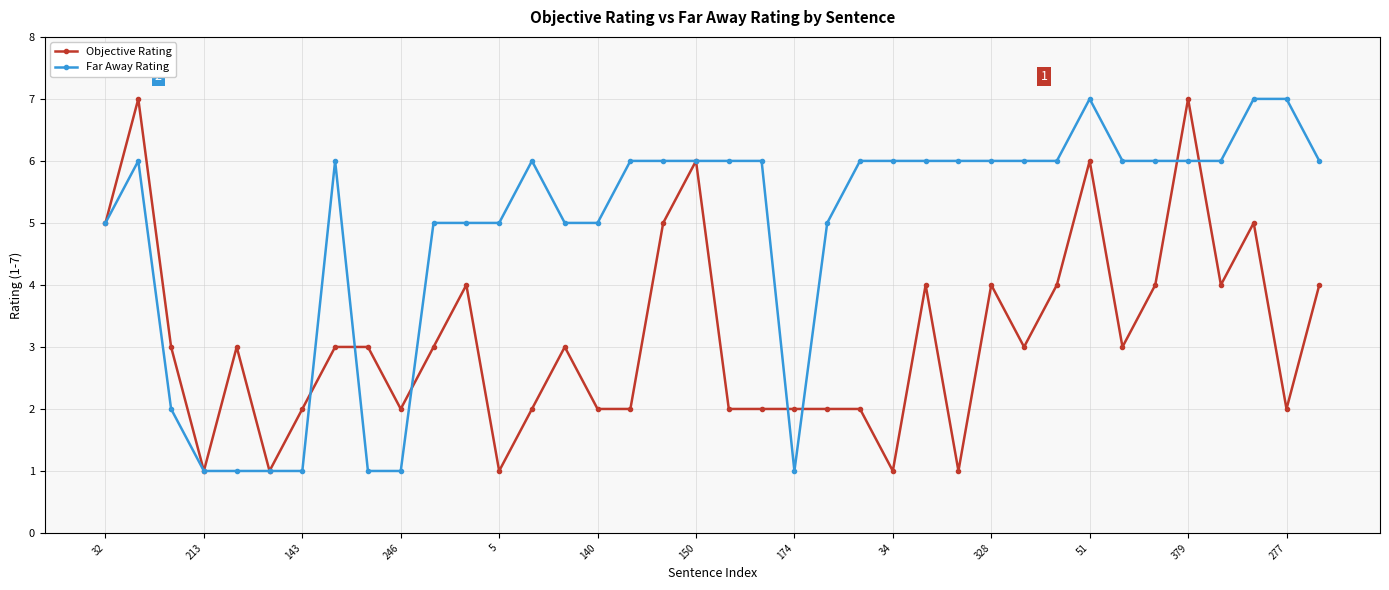

How many lines are shown in the chart?

2